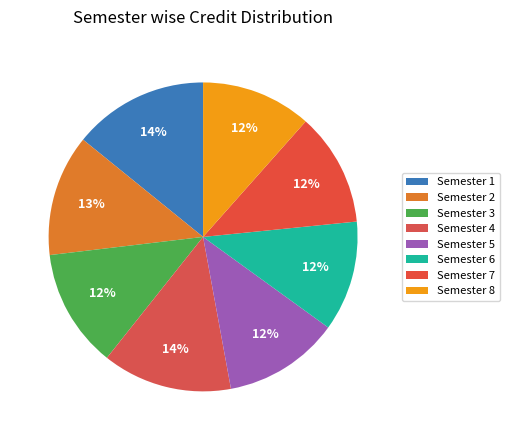

True or false: Semester 5 accounts for 4% of the total.

False